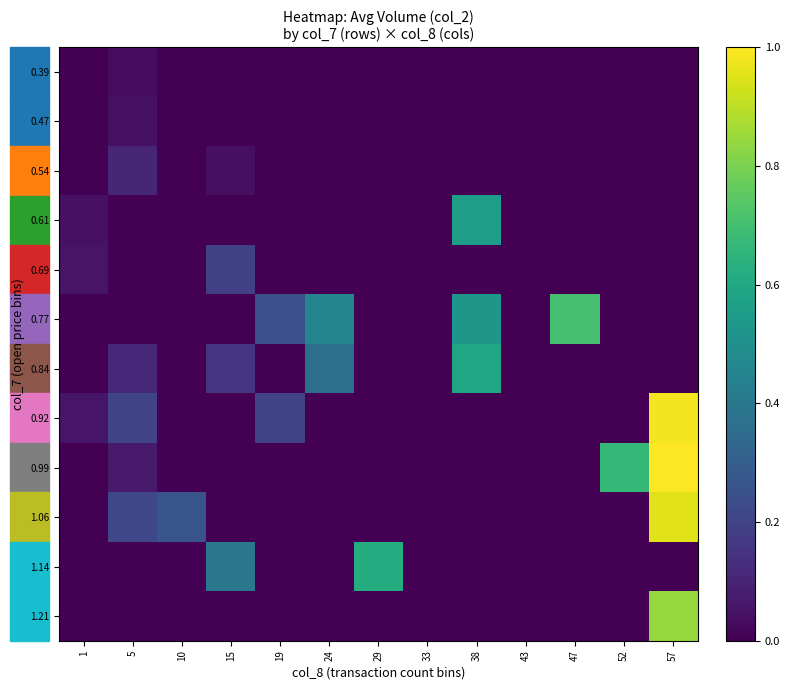

At how many categories does at least one series exceed 0?

11